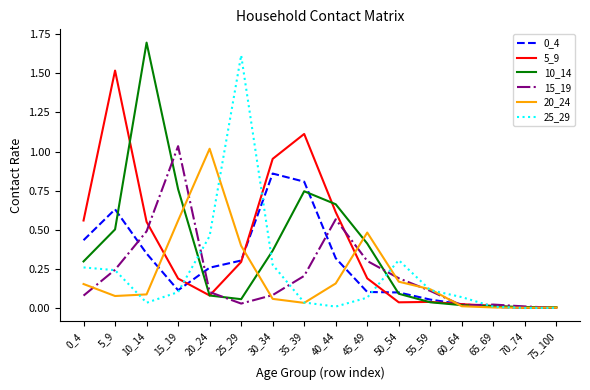

Which series changed the most between 0_4 and 50_54?

5_9